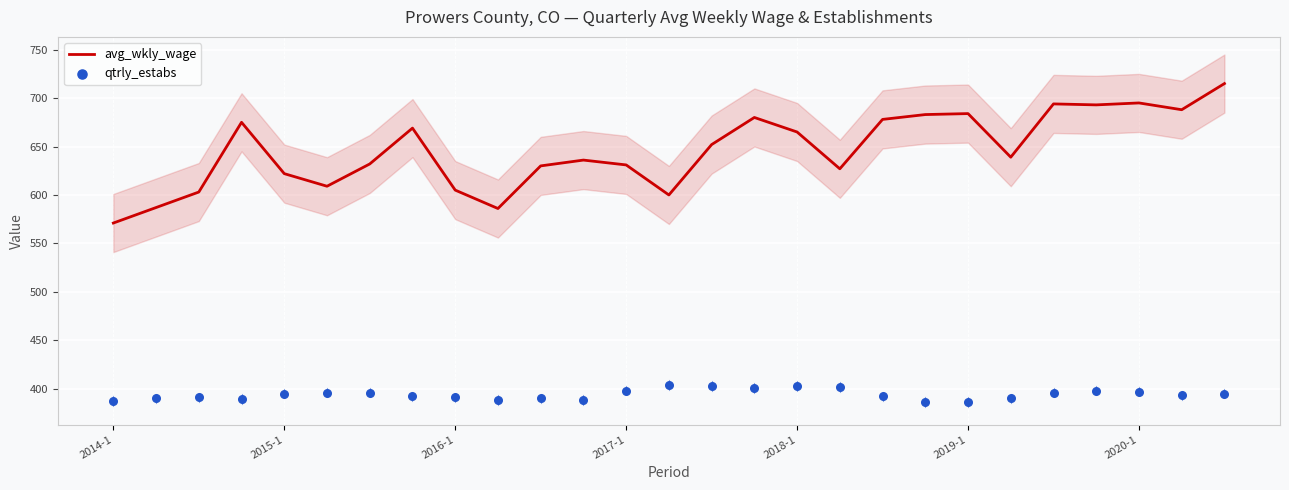

What are all the series names shown in the legend?

avg_wkly_wage, qtrly_estabs